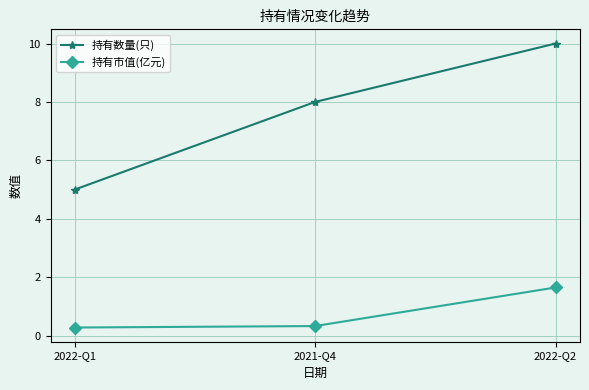

Rank the series at 2022-Q1 from lowest to highest value.

持有市值(亿元), 持有数量(只)